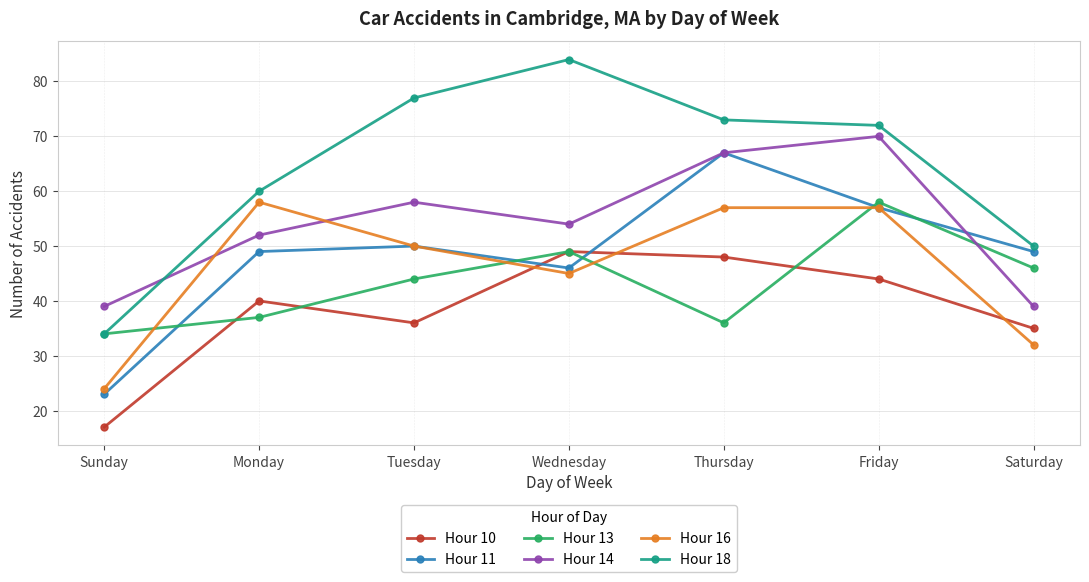

Reading left to right, transcribe all the data shown in this chart.

Hour 10: Sunday=17	Monday=40	Tuesday=36	Wednesday=49	Thursday=48	Friday=44	Saturday=35
Hour 11: Sunday=23	Monday=49	Tuesday=50	Wednesday=46	Thursday=67	Friday=57	Saturday=49
Hour 13: Sunday=34	Monday=37	Tuesday=44	Wednesday=49	Thursday=36	Friday=58	Saturday=46
Hour 14: Sunday=39	Monday=52	Tuesday=58	Wednesday=54	Thursday=67	Friday=70	Saturday=39
Hour 16: Sunday=24	Monday=58	Tuesday=50	Wednesday=45	Thursday=57	Friday=57	Saturday=32
Hour 18: Sunday=34	Monday=60	Tuesday=77	Wednesday=84	Thursday=73	Friday=72	Saturday=50